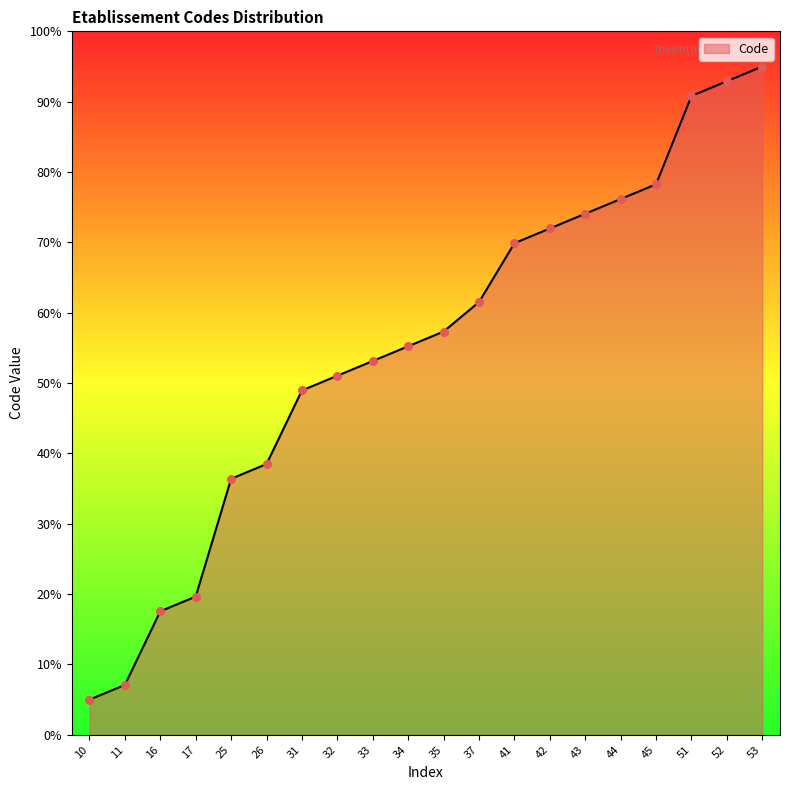

What is the change in value from 16 to 34?

+37.7